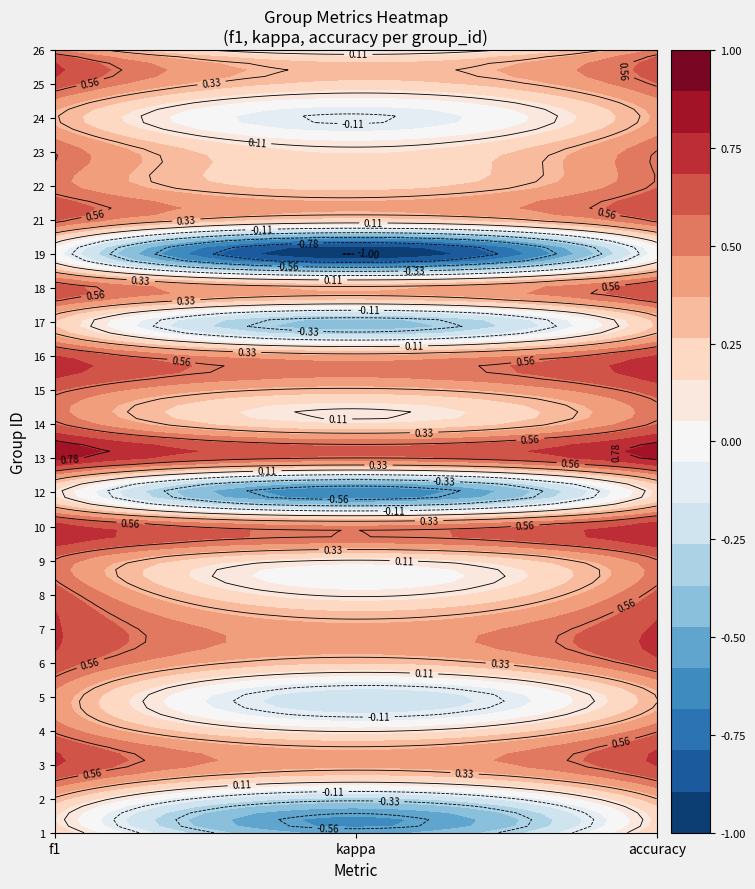

Which series has the largest range (max minus min)?

19